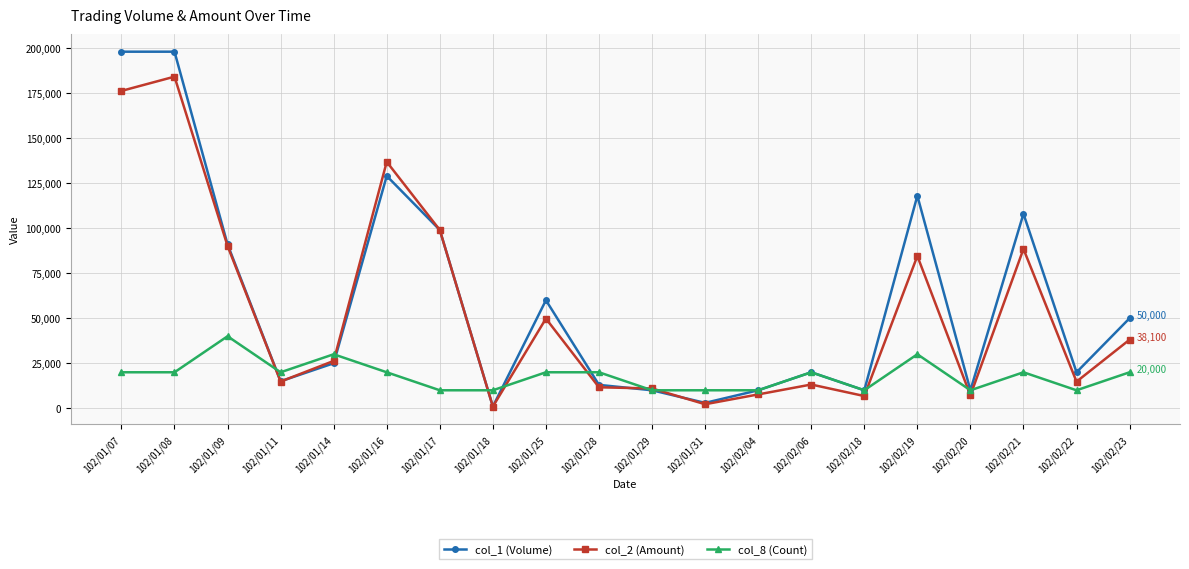

True or false: col_1 (Volume) has a value of 20000 at 102/02/22.

True